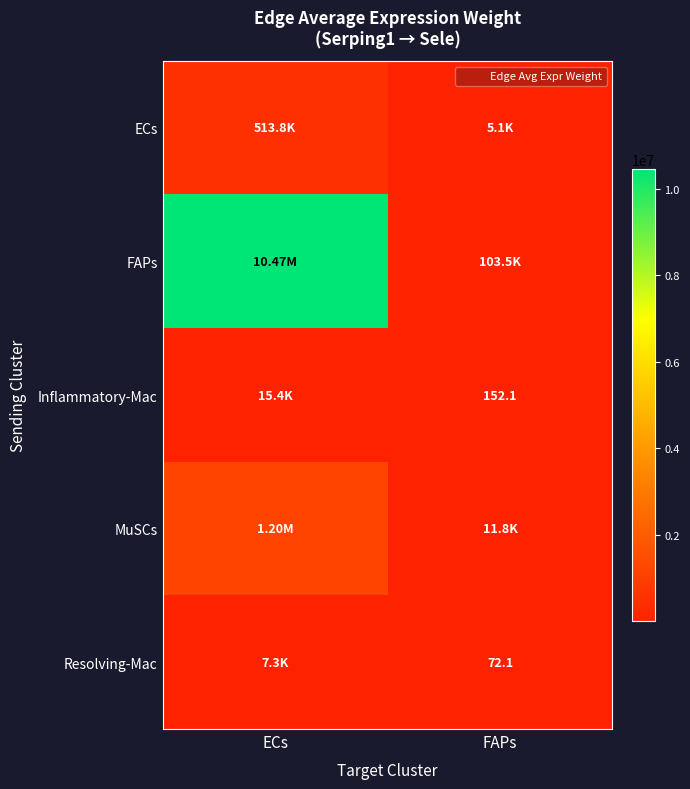

Is it true that MuSCs equals 11830.1 at FAPs?

True